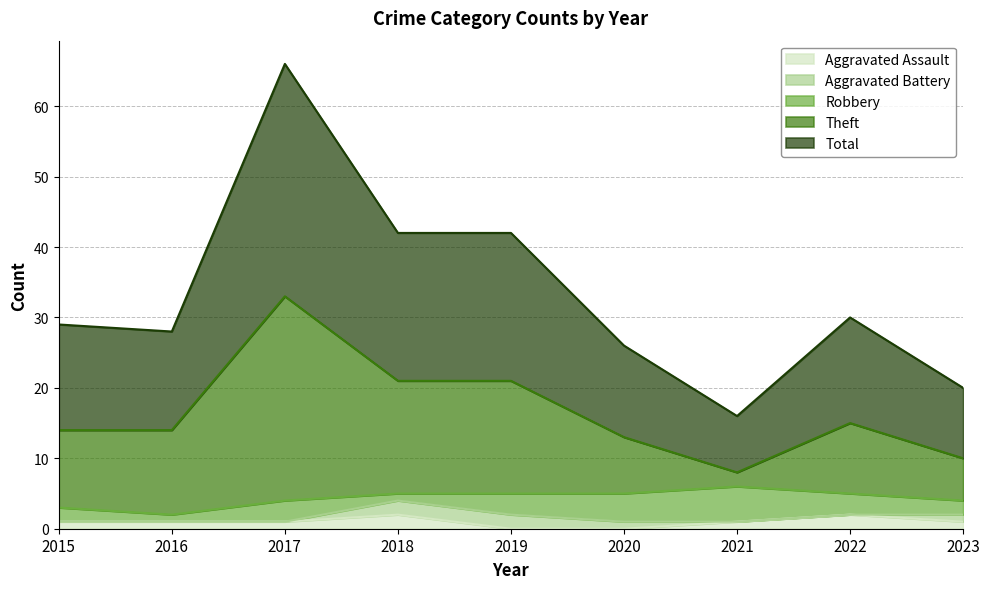

Which series changed the most between 2019 and 2023?

Theft